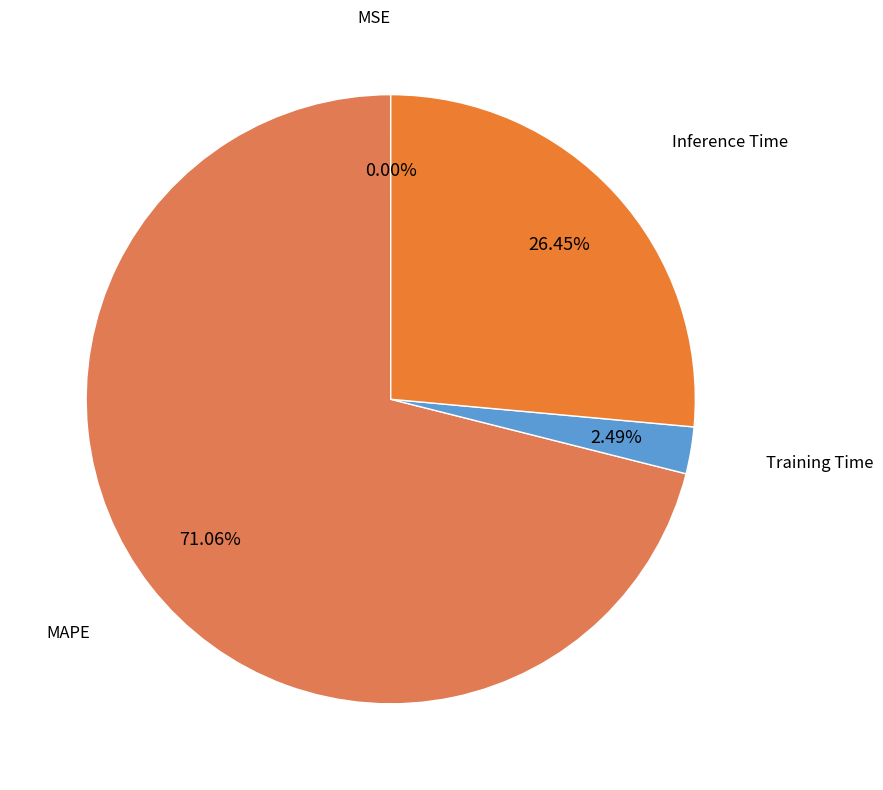

Combined, what portion of the pie is Training Time and MAPE?

73.5%